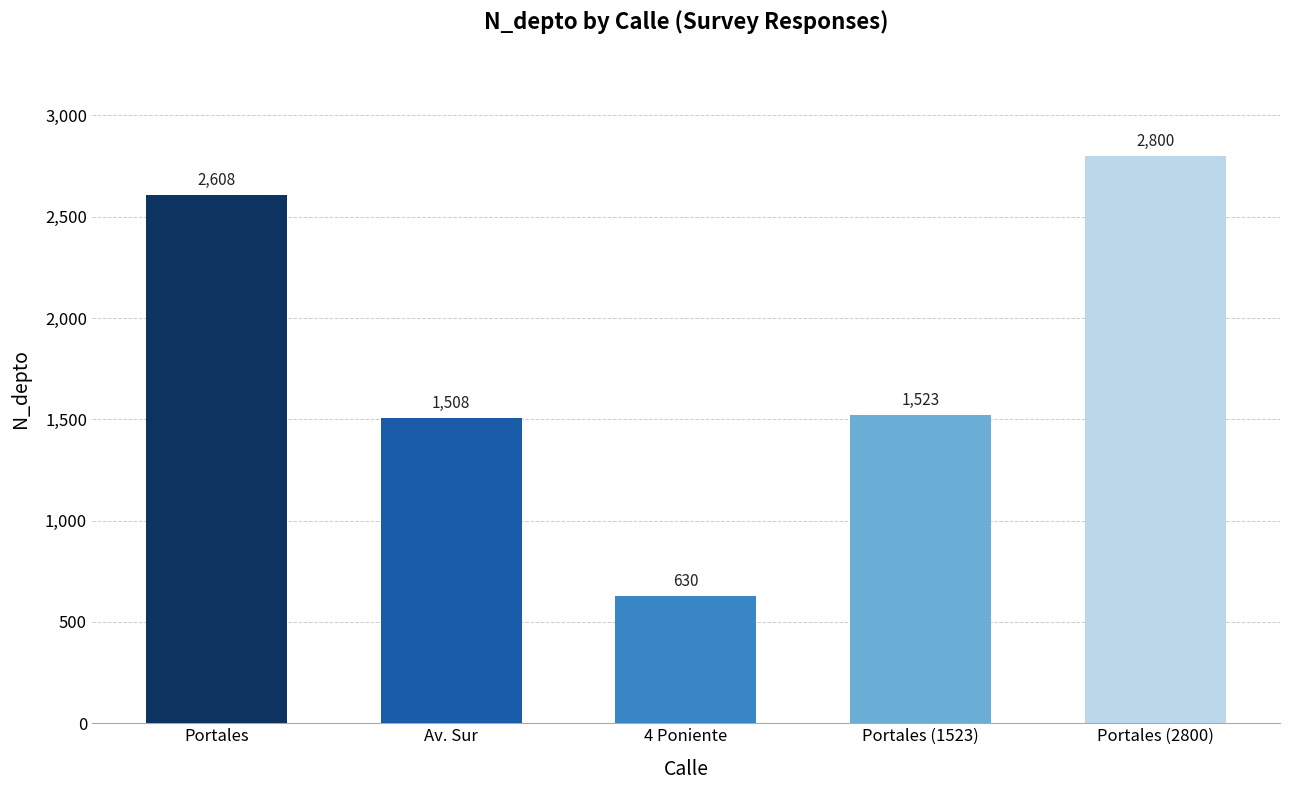

What is the difference between the values at Av. Sur and Portales (1523)?

15